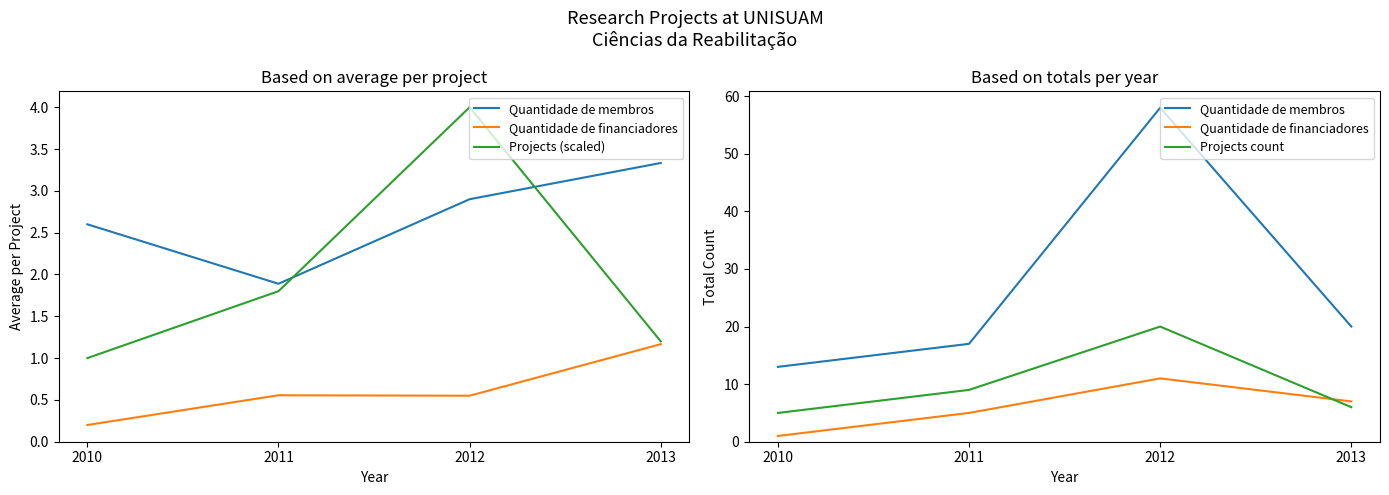

What are all the series names shown in the legend?

Quantidade de membros, Quantidade de financiadores, Projects (scaled), Projects count